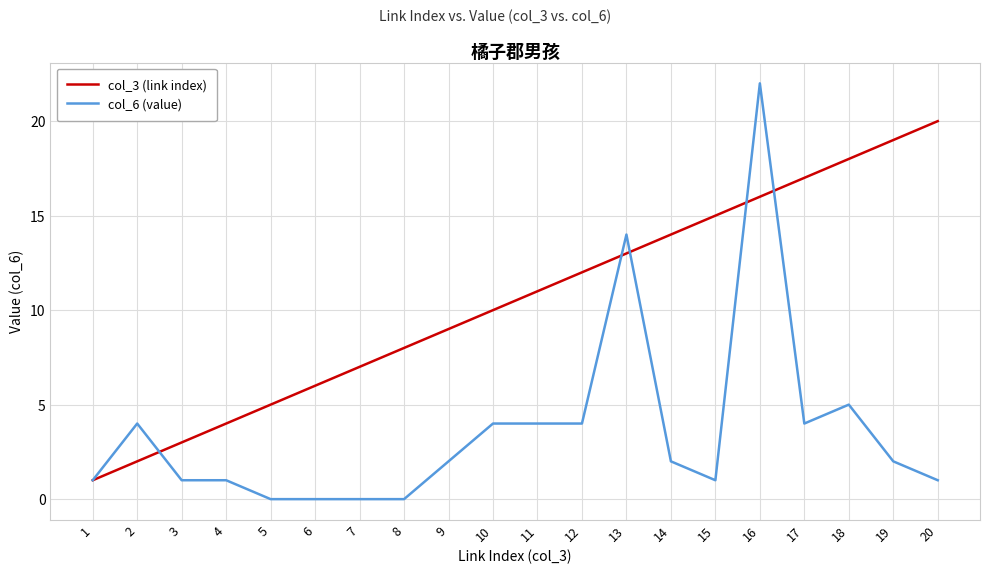

Which series has the widest spread of values?

col_6 (value)